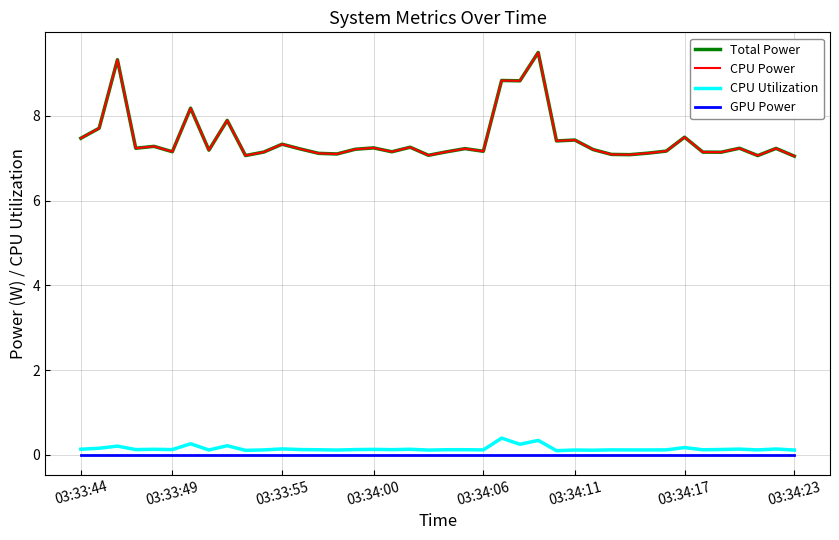

True or false: GPU Power and CPU Utilization intersect in this chart.

False